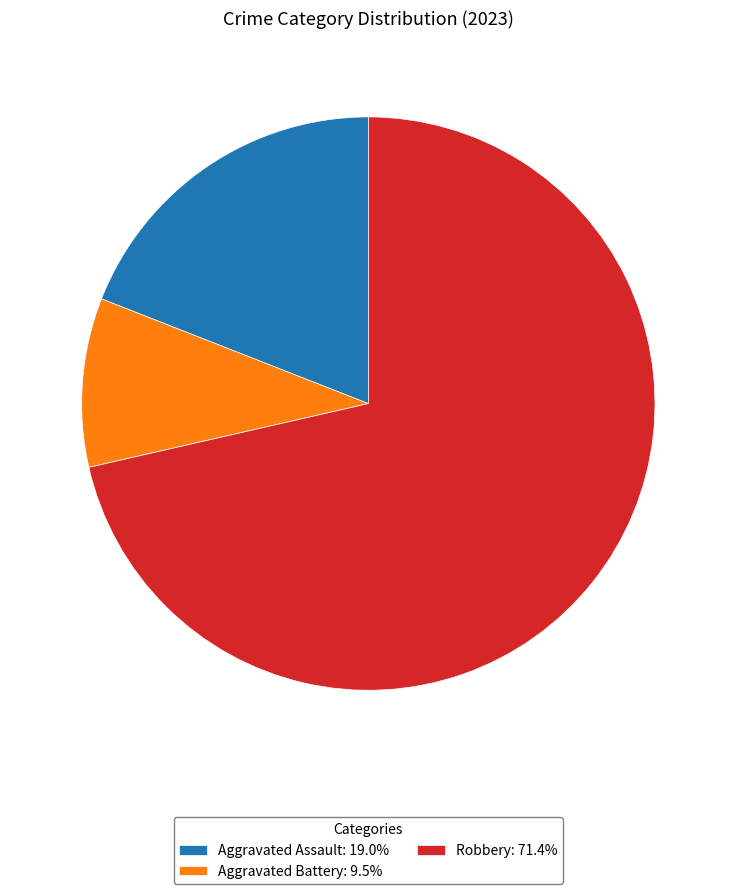

What is the ratio of the value at Aggravated Battery: 9.5% to the value at Aggravated Assault: 19.0%?

0.5